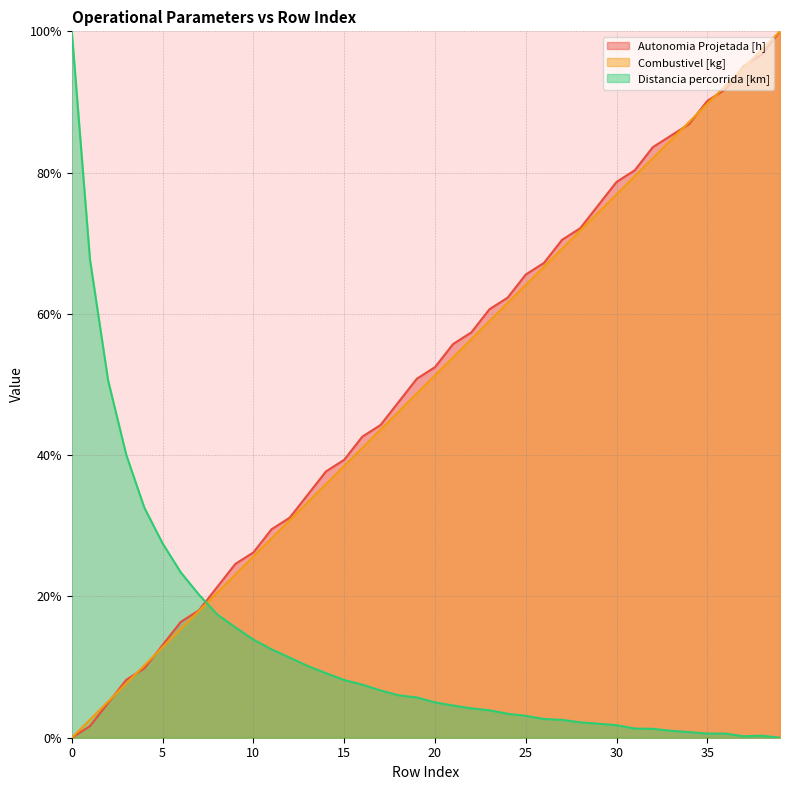

What is the approximate value of Distancia percorrida [km] at 29?

2.0